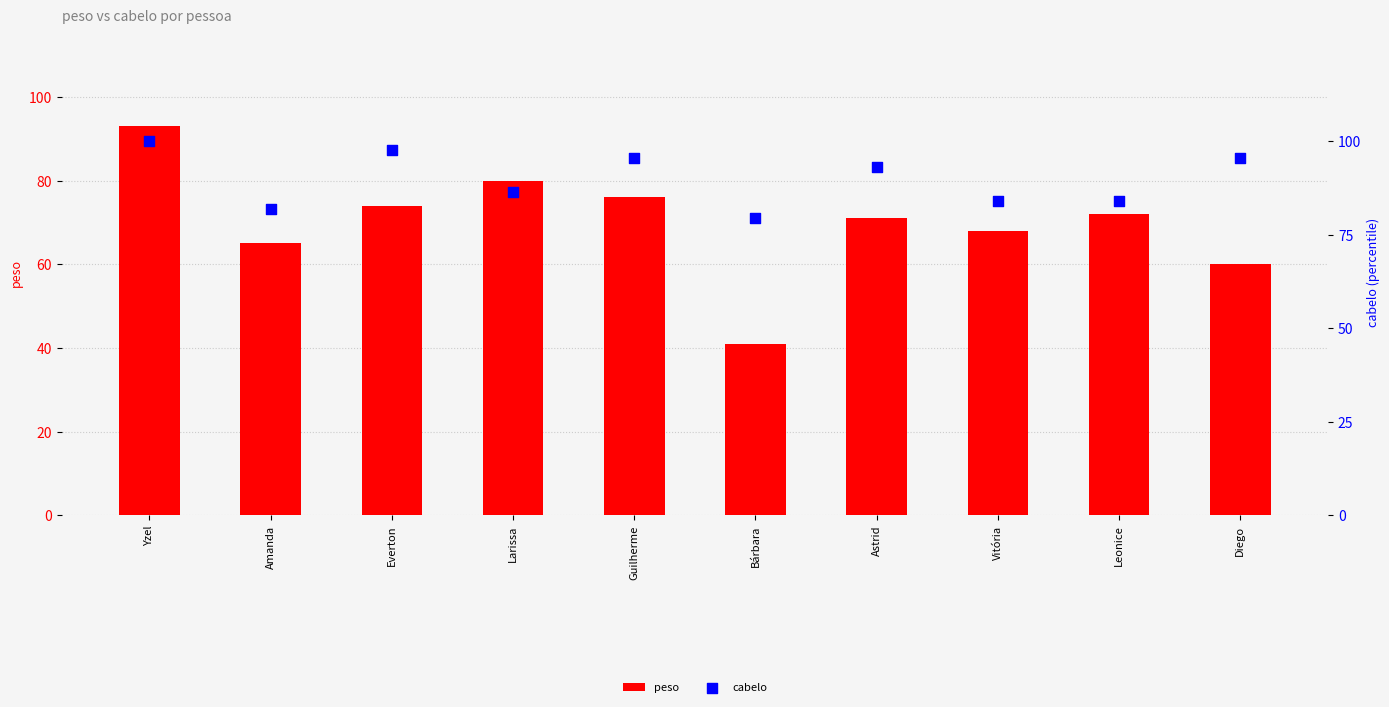

At how many categories does at least one series exceed 50?

10